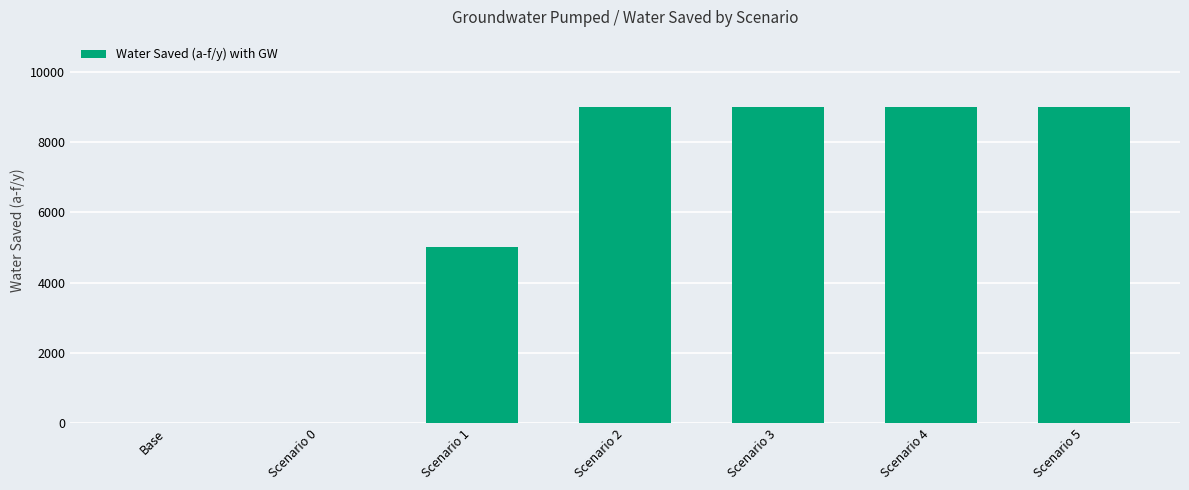

Approximately how many times larger is the value at Scenario 5 compared to Scenario 2?

1.0